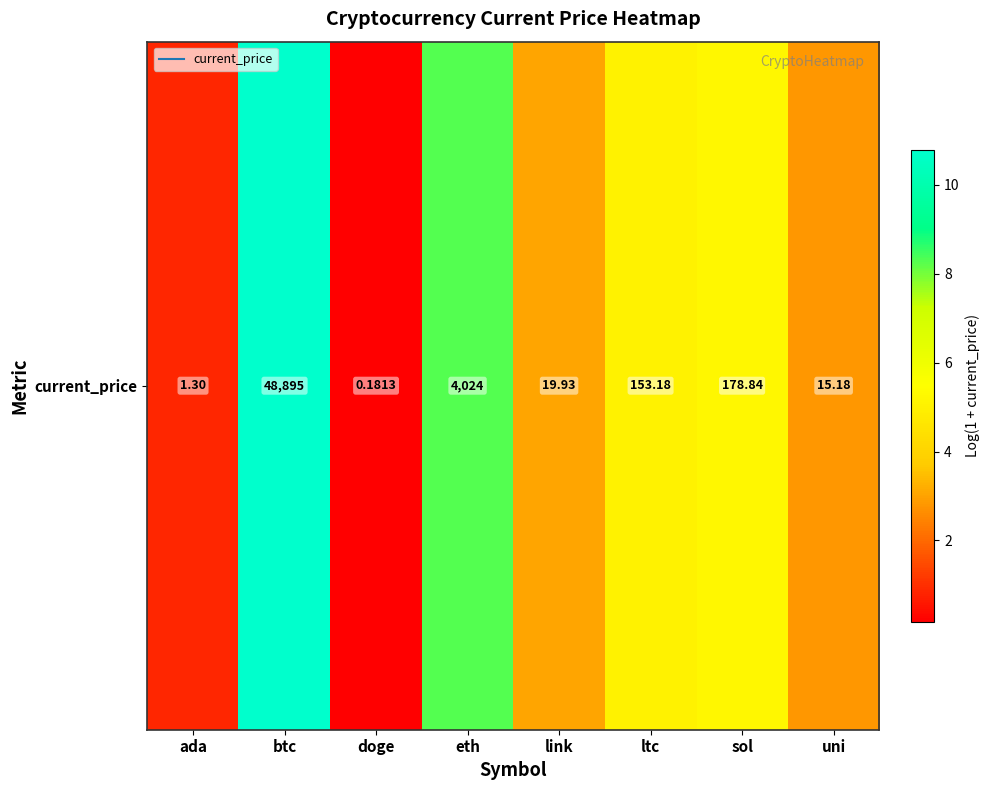

Count the number of categories in the chart.

8